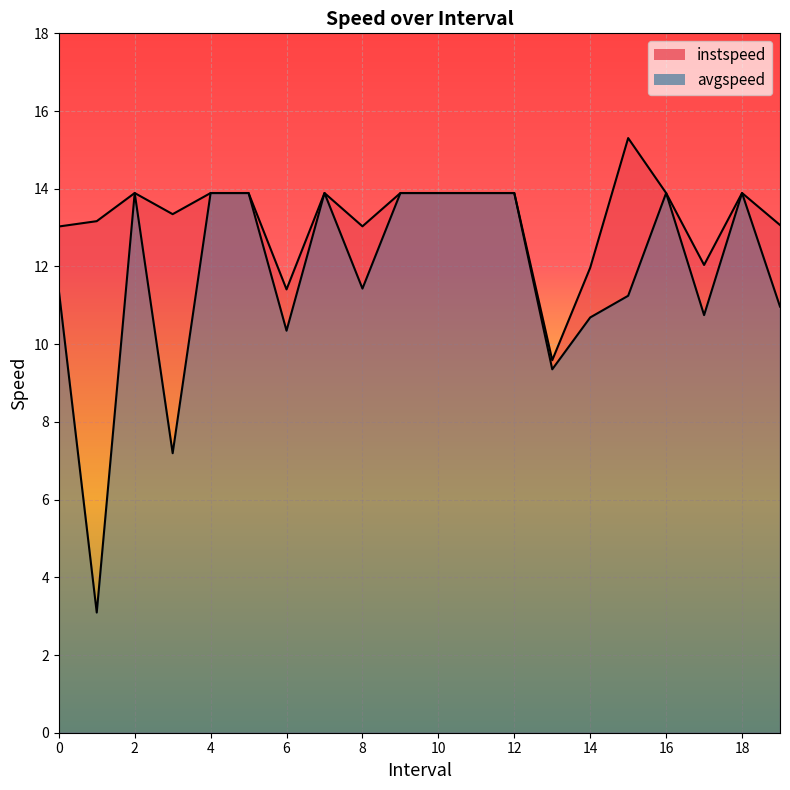

True or false: avgspeed and instspeed intersect in this chart.

False